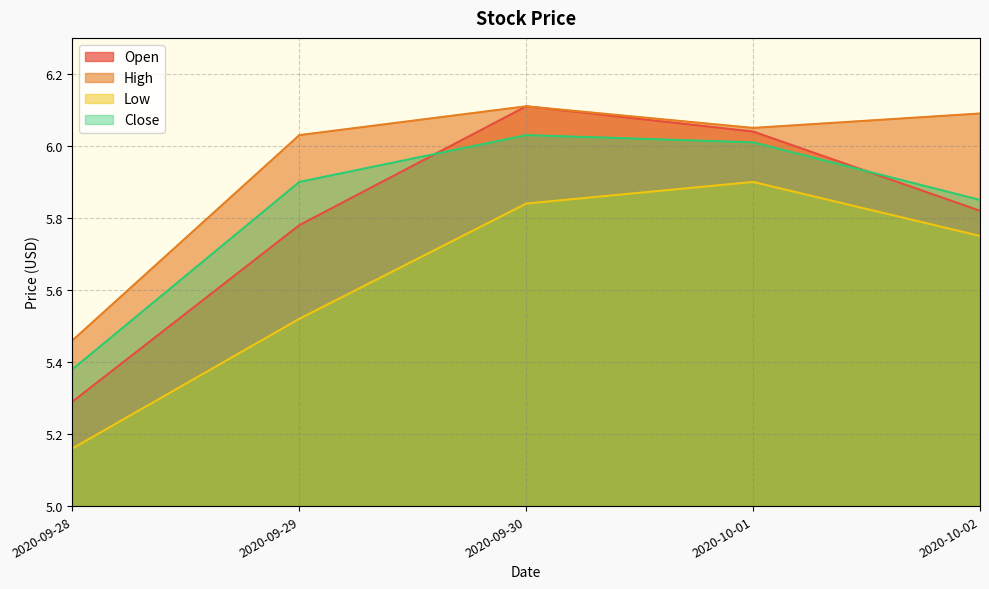

What is the spread (max minus min) of values at 2020-09-29?

0.5